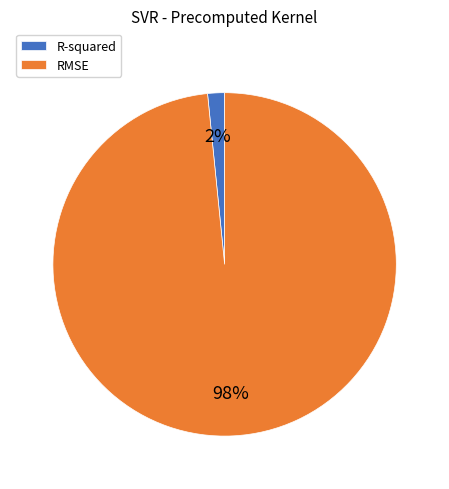

What percentage is the RMSE slice, to the nearest percent?

98%